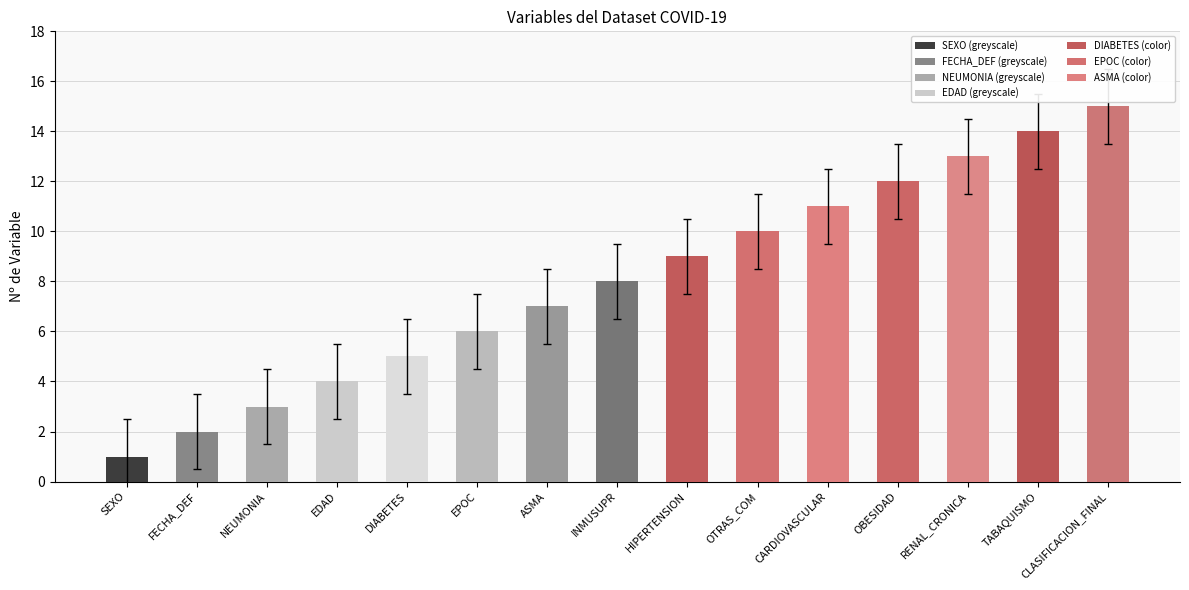

Does the chart contain stacked bars?

No